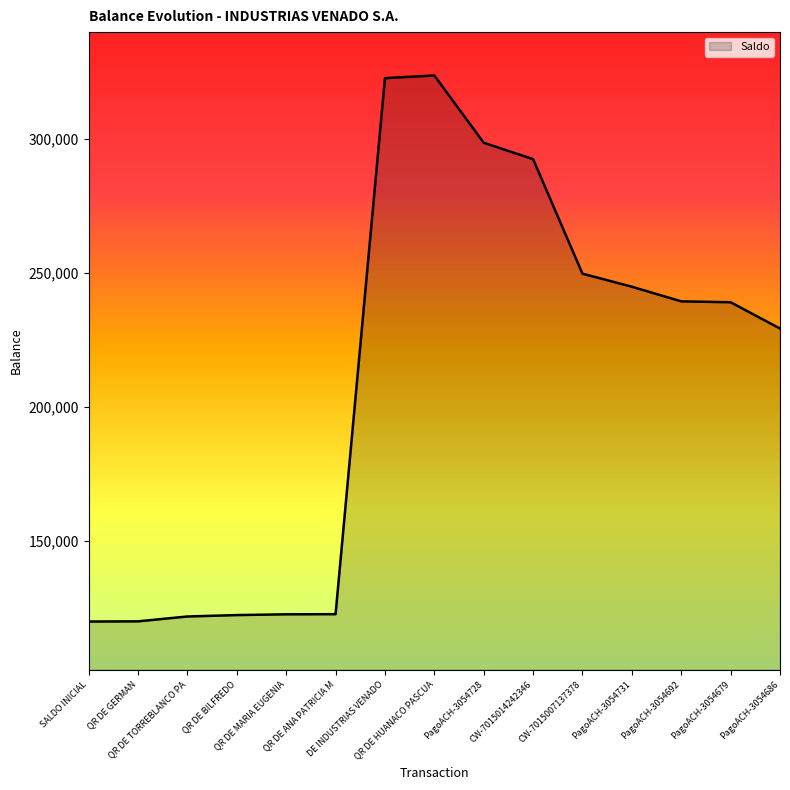

What is the greatest value displayed?

323558.8